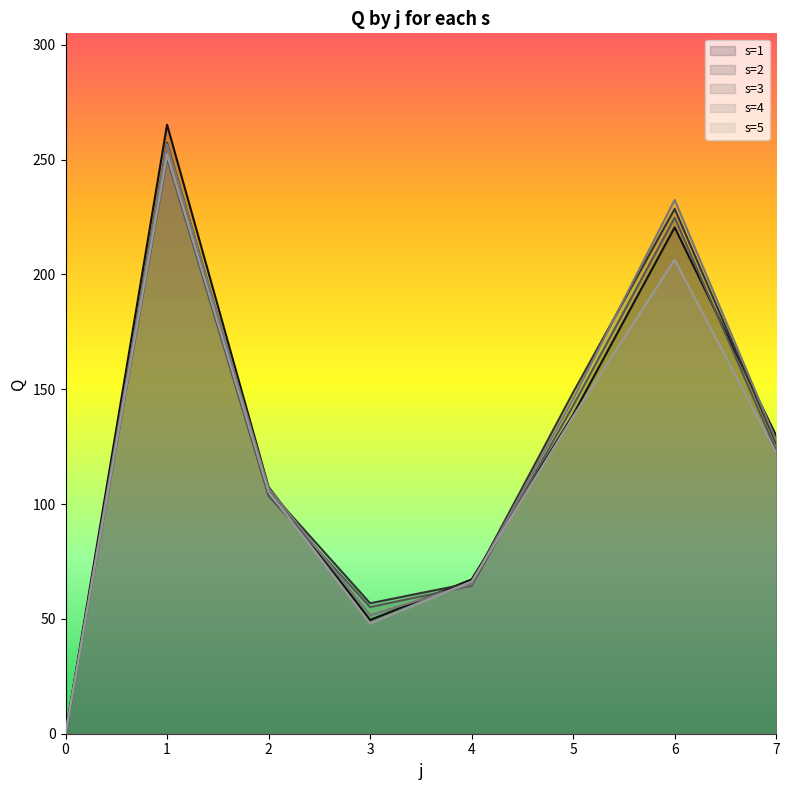

Which series changed the most between 0 and 7?

s1